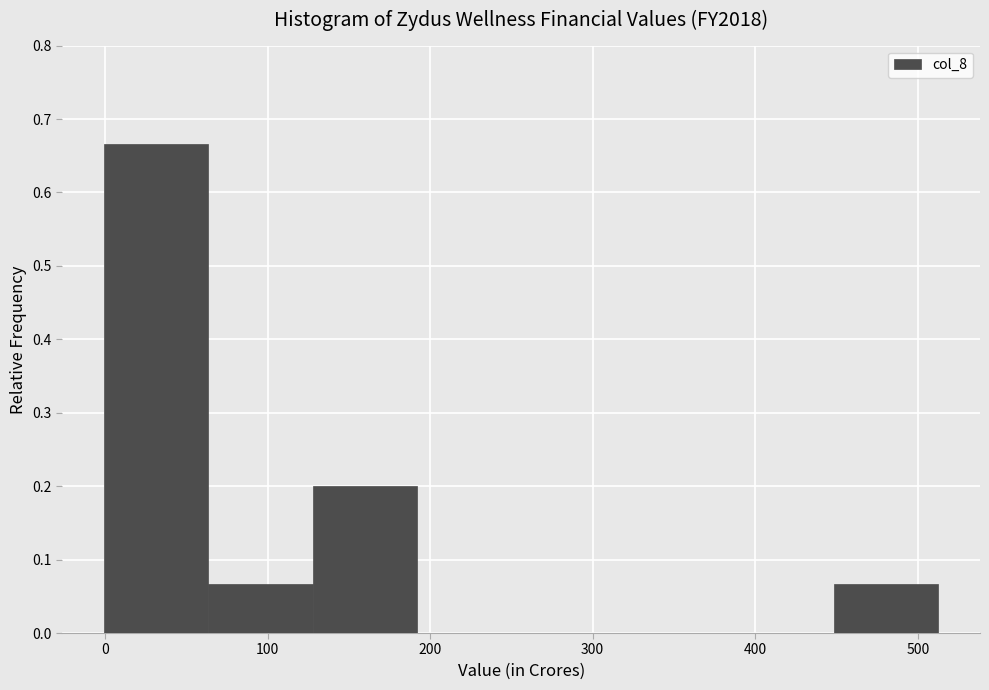

How tall is the bar that spans 60 to 130 on the x-axis? Neither the bar edges nor the heights are printed on the chart, so give them approximately, as read against the axes.

0.07